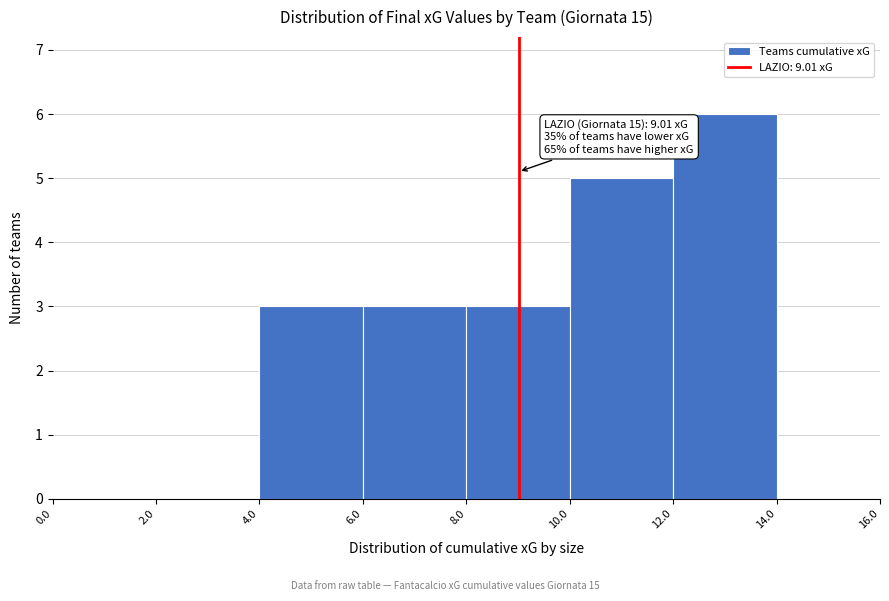

Which range on the x-axis has the tallest bar?

12.0 to 14.0